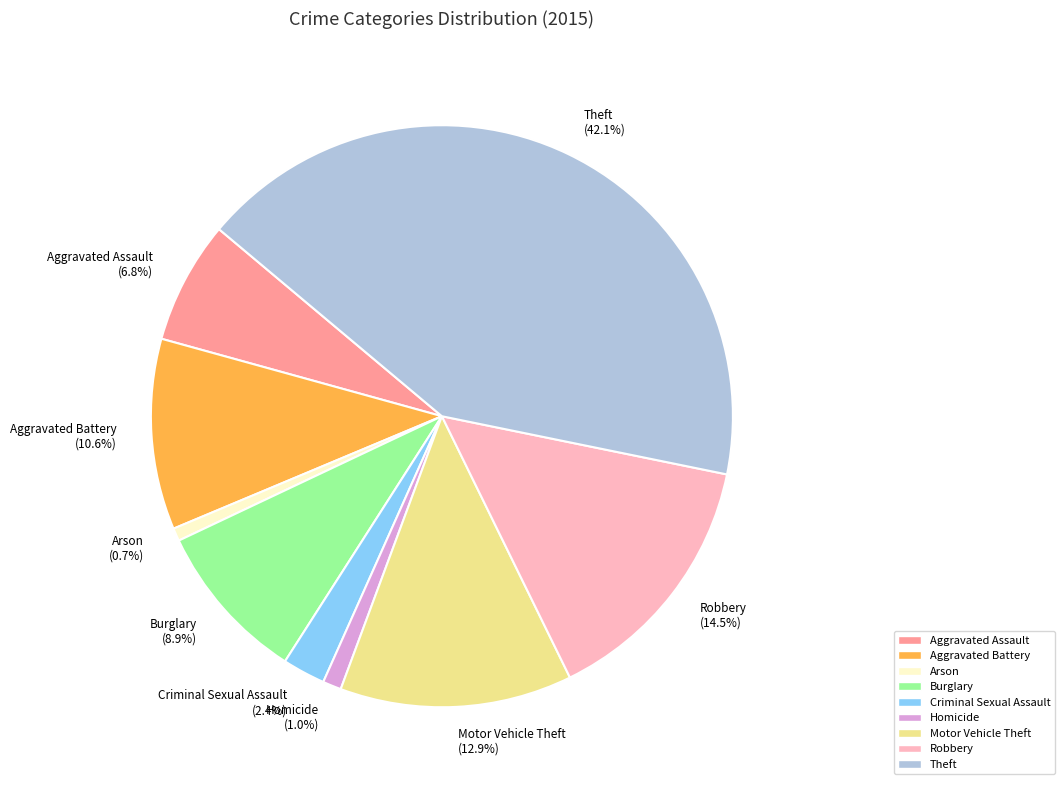

What is the total percentage of Aggravated Assault (6.8%) and Motor Vehicle Theft (12.9%)?

19.7%